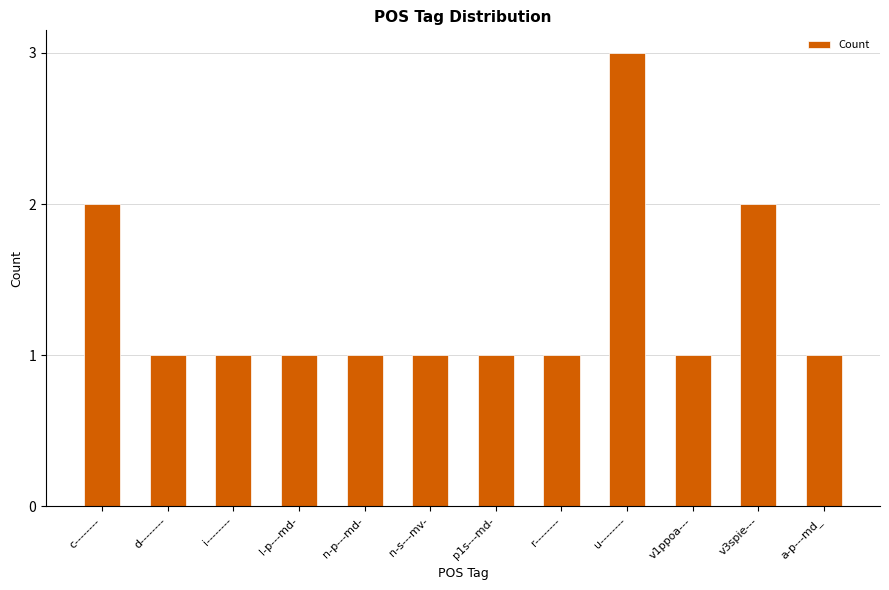

Reading left to right, transcribe all the data shown in this chart.

2	1	1	1	1	1	1	1	3	1	2	1